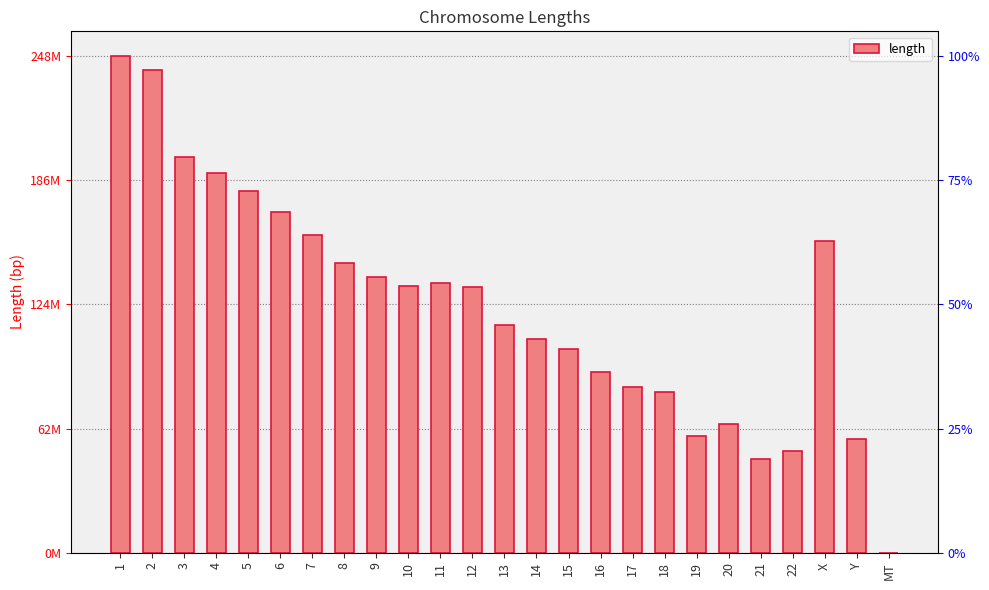

What is the value of the 24th bar from the left?

57227415